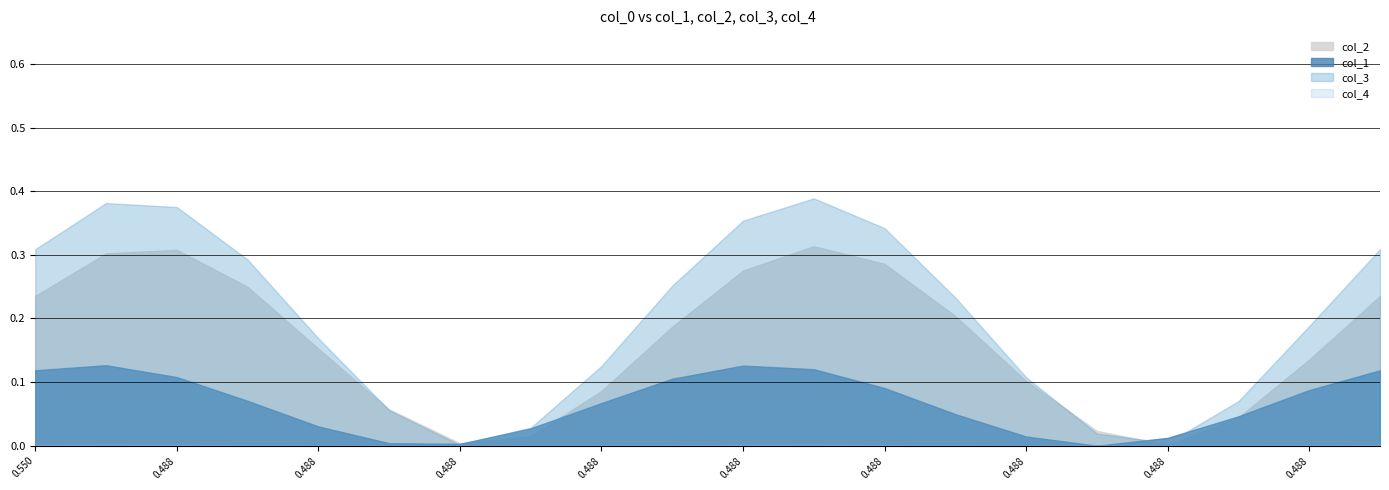

Count the number of data series in this chart.

4